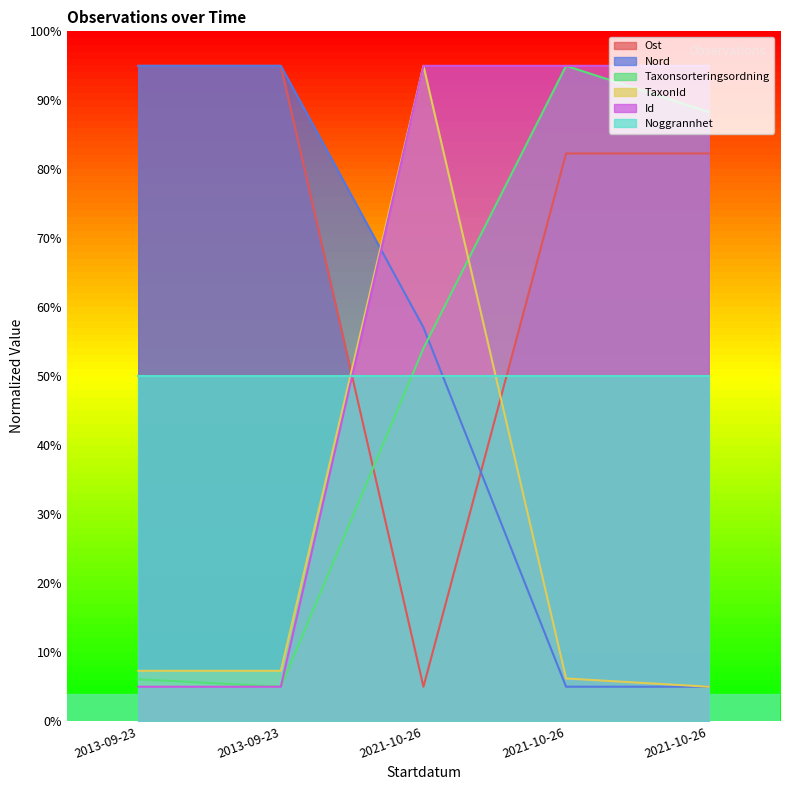

What is the sum of all TaxonId values?

120.8